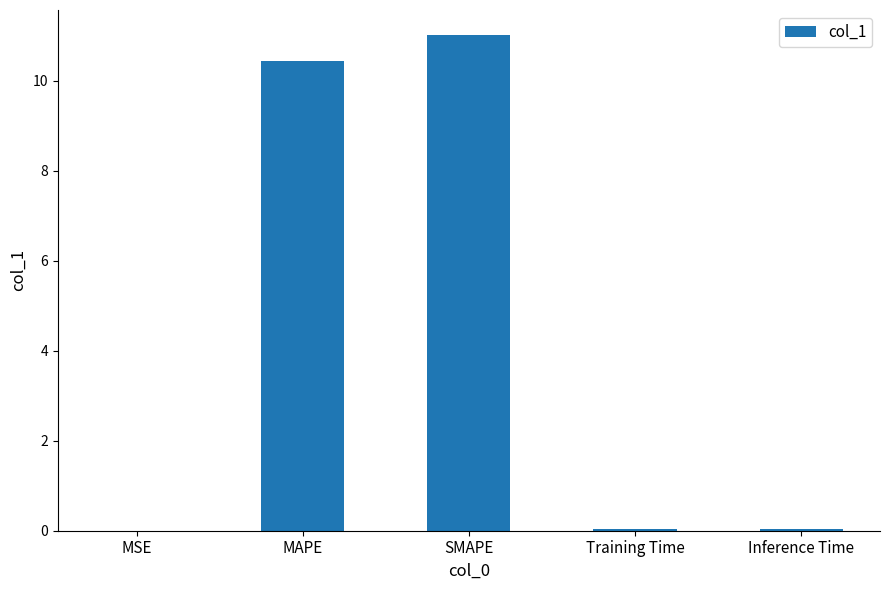

Are the bars grouped side by side (vs. stacked)?

No